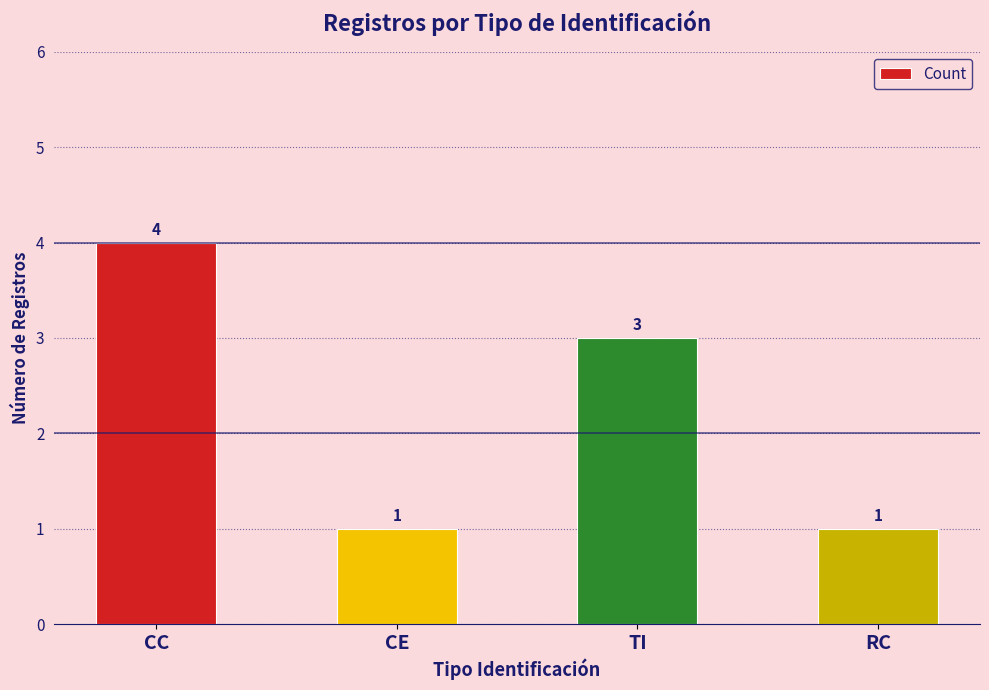

Is it true that the value at CC is 2?

False